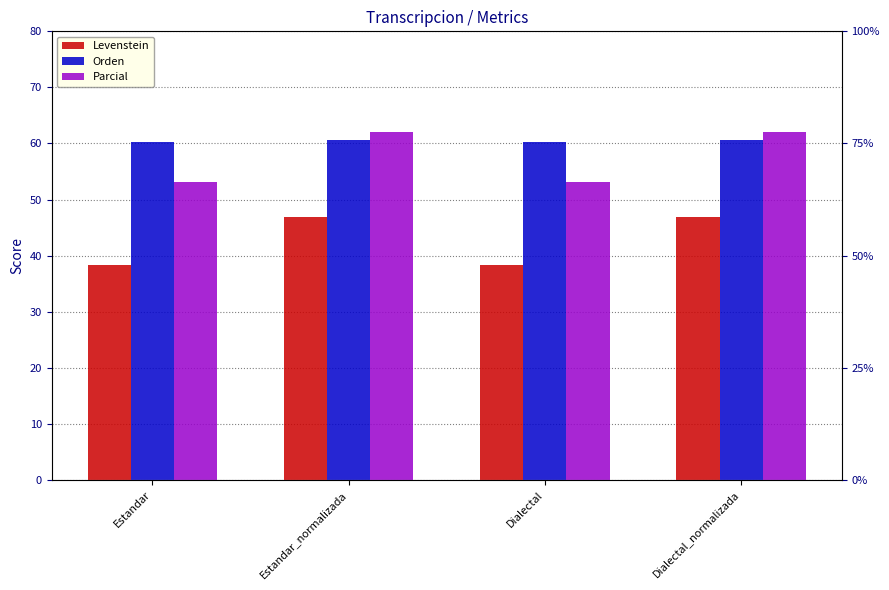

Are the bars grouped side by side (vs. stacked)?

Yes